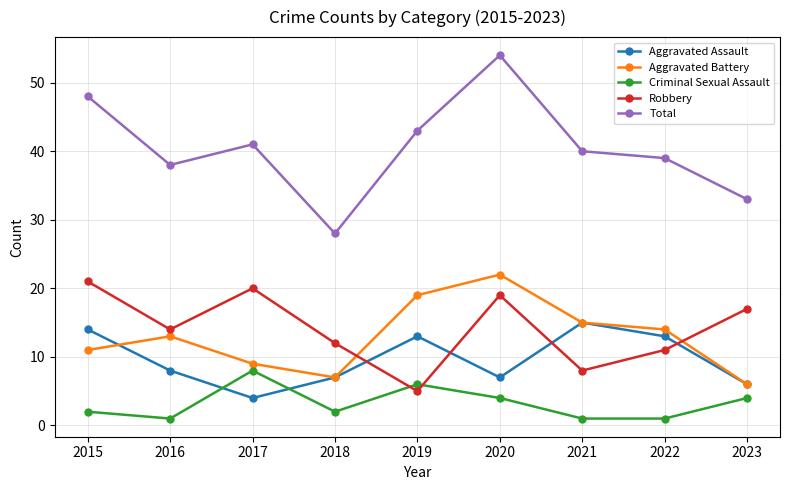

What is the sum of all Aggravated Battery values?

116